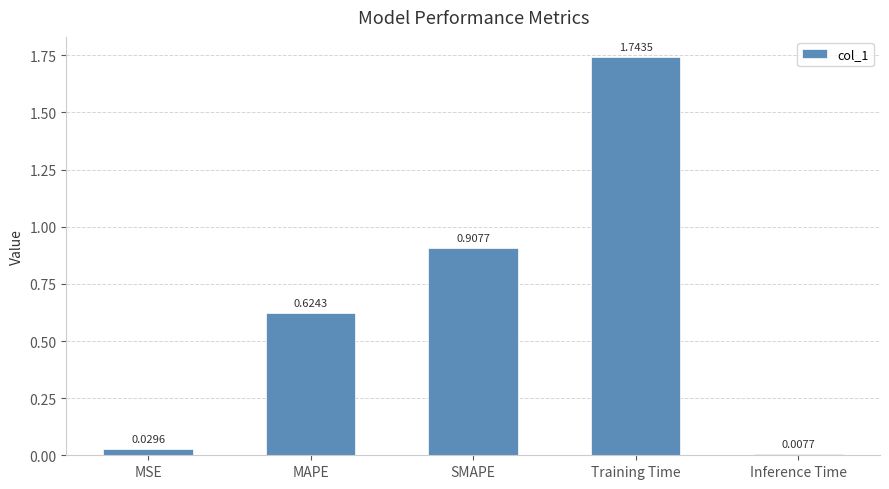

Where is the data nearest to the value 0?

Inference Time